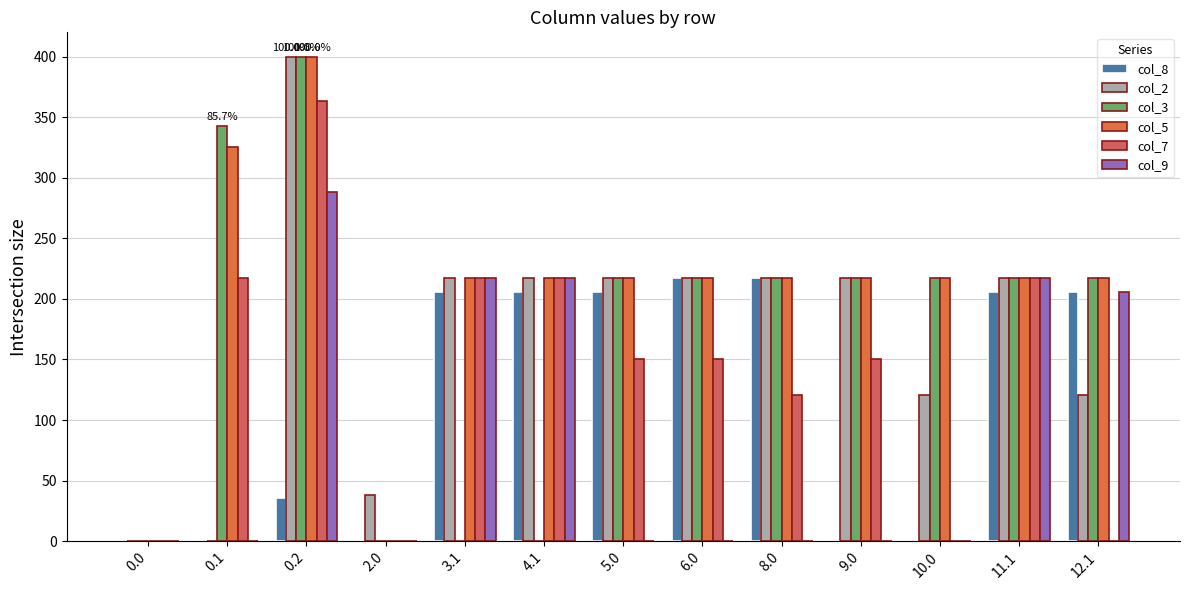

Is the value of col_8 at 4.1 greater than the value of col_7 at 8.0?

Yes